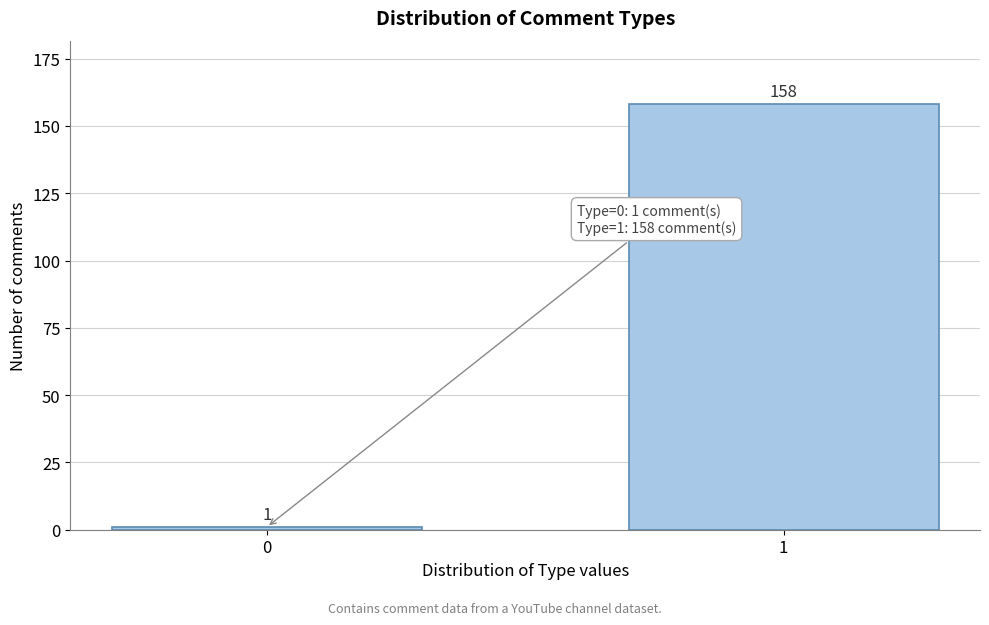

Reading left to right, extract all data points from this chart.

1	158